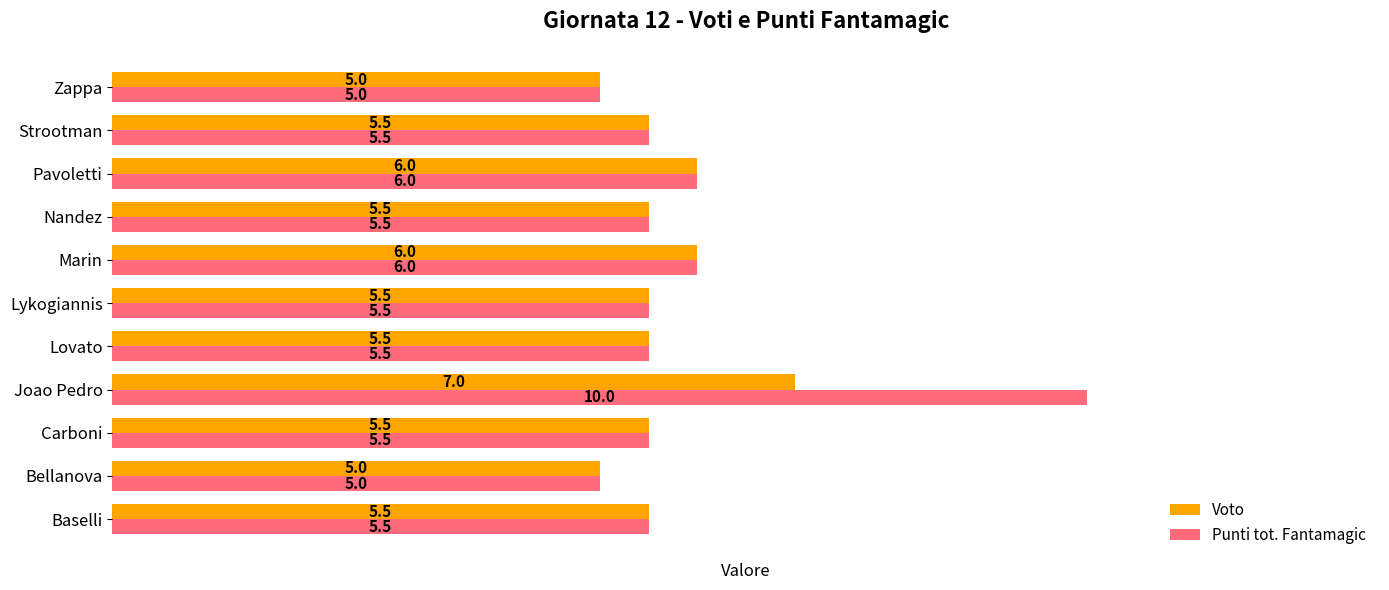

At which label does Punti tot. Fantamagic reach its peak?

Joao Pedro